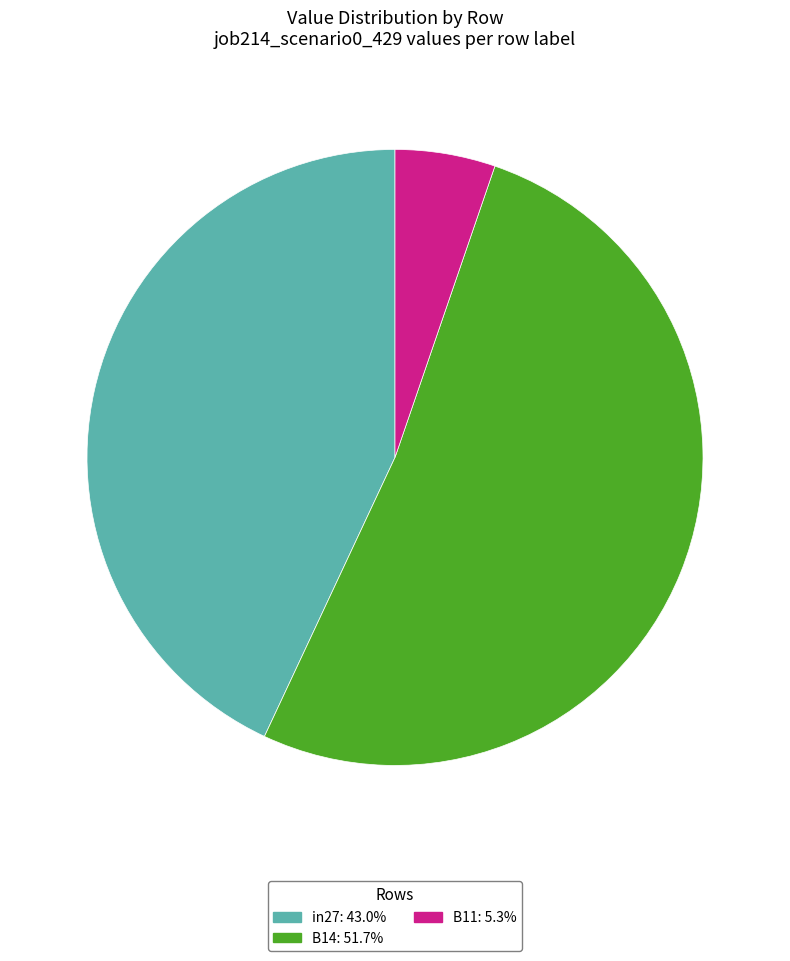

What is the largest slice in the pie chart?

B14